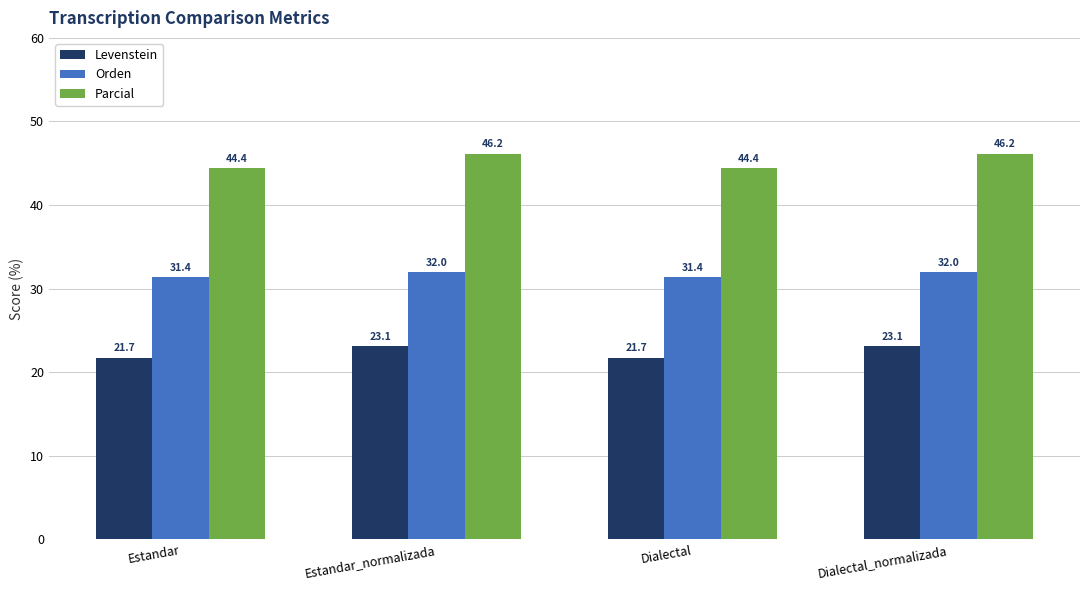

What position from the left is Estandar_normalizada?

2